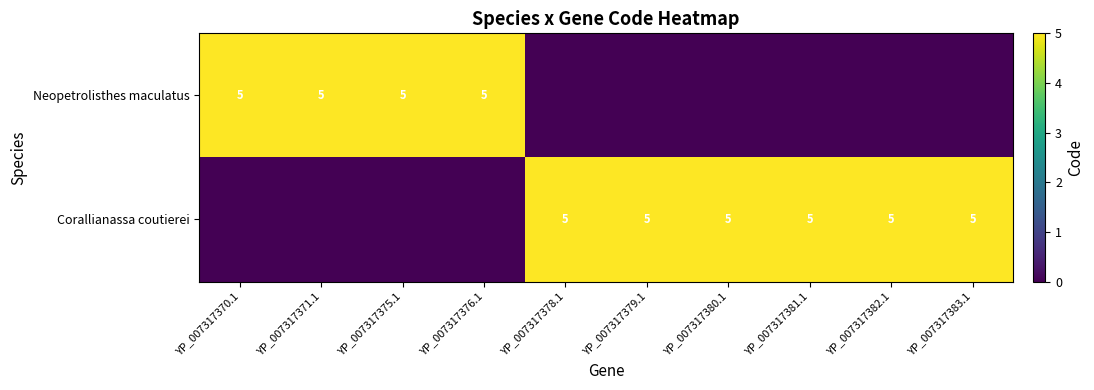

What is the sum of the Corallianassa coutierei values at YP_007317383.1 and YP_007317379.1?

10